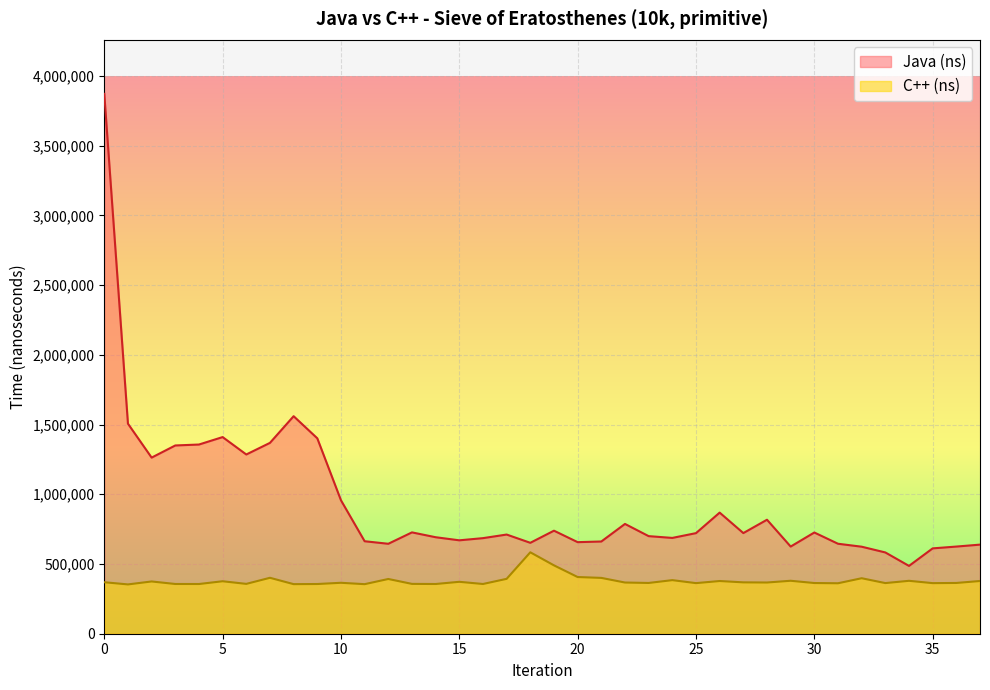

Rank the categories by C++ (ns) value from highest to lowest.

18, 19, 20, 7, 21, 32, 17, 12, 24, 29, 34, 37, 26, 5, 2, 15, 0, 27, 28, 22, 10, 23, 36, 30, 33, 25, 35, 31, 6, 13, 3, 16, 14, 4, 9, 8, 11, 1